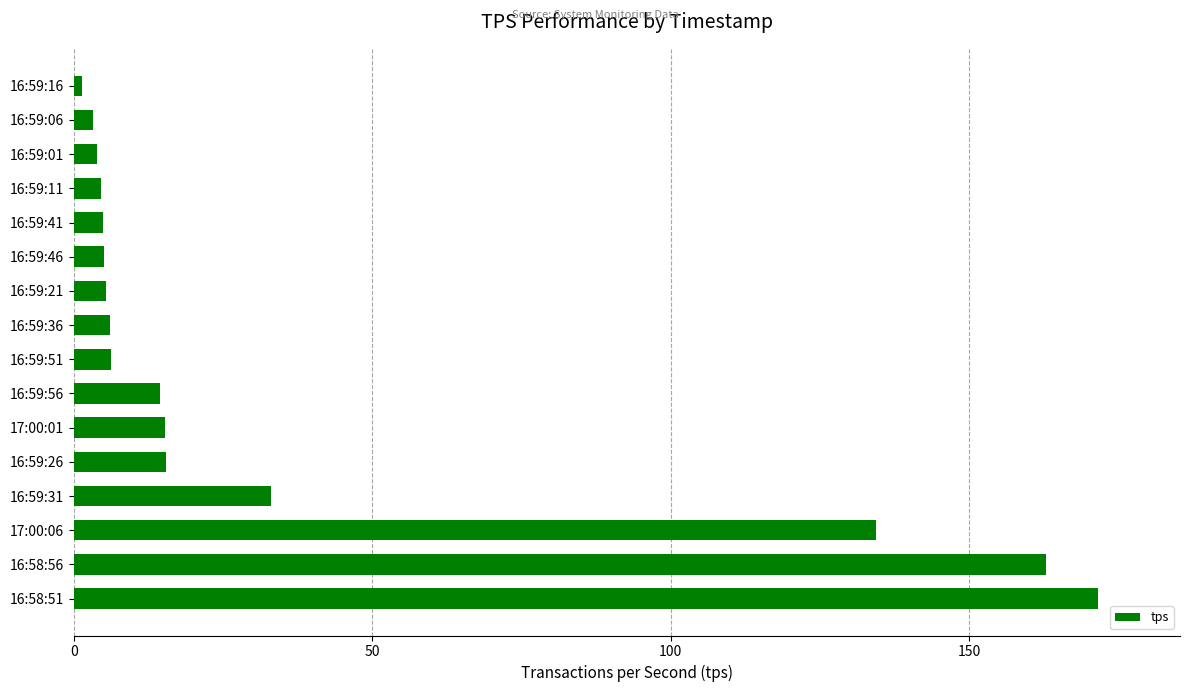

What is the smallest value displayed?

1.4